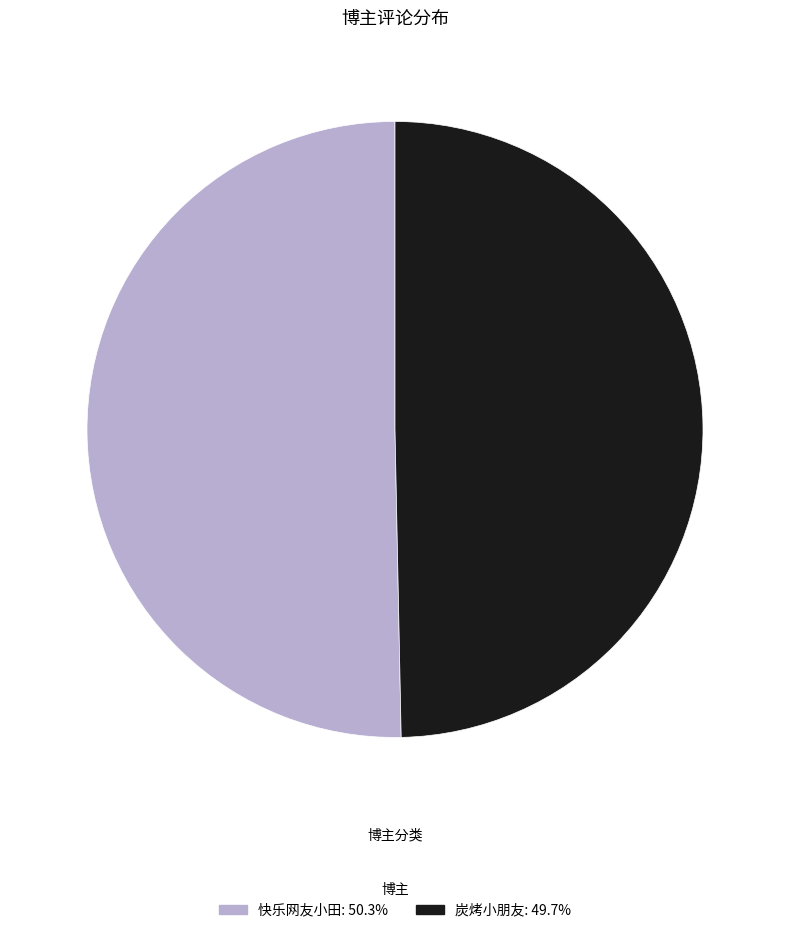

Is the sum of 炭烤小朋友 and 快乐网友小田 greater than half?

Yes